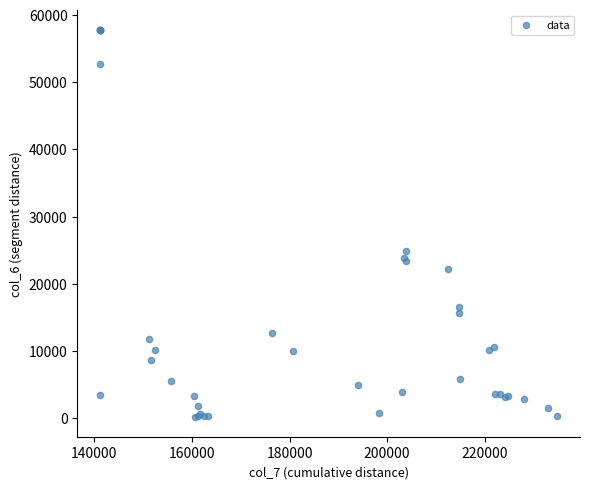

What Y value in the scatter plot is closest to 28955?

24880